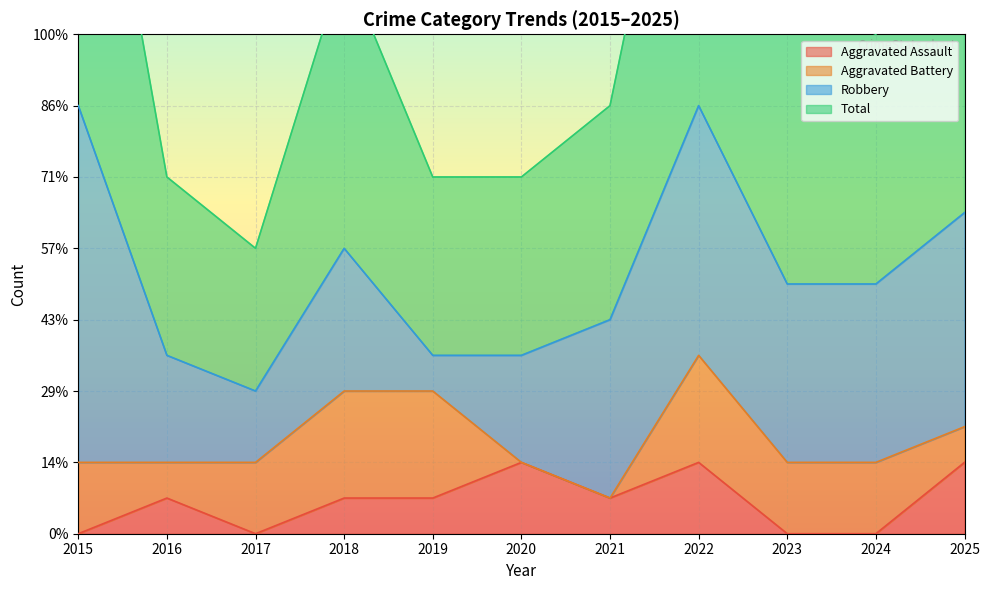

At which category is the sum across all series the highest?

2022